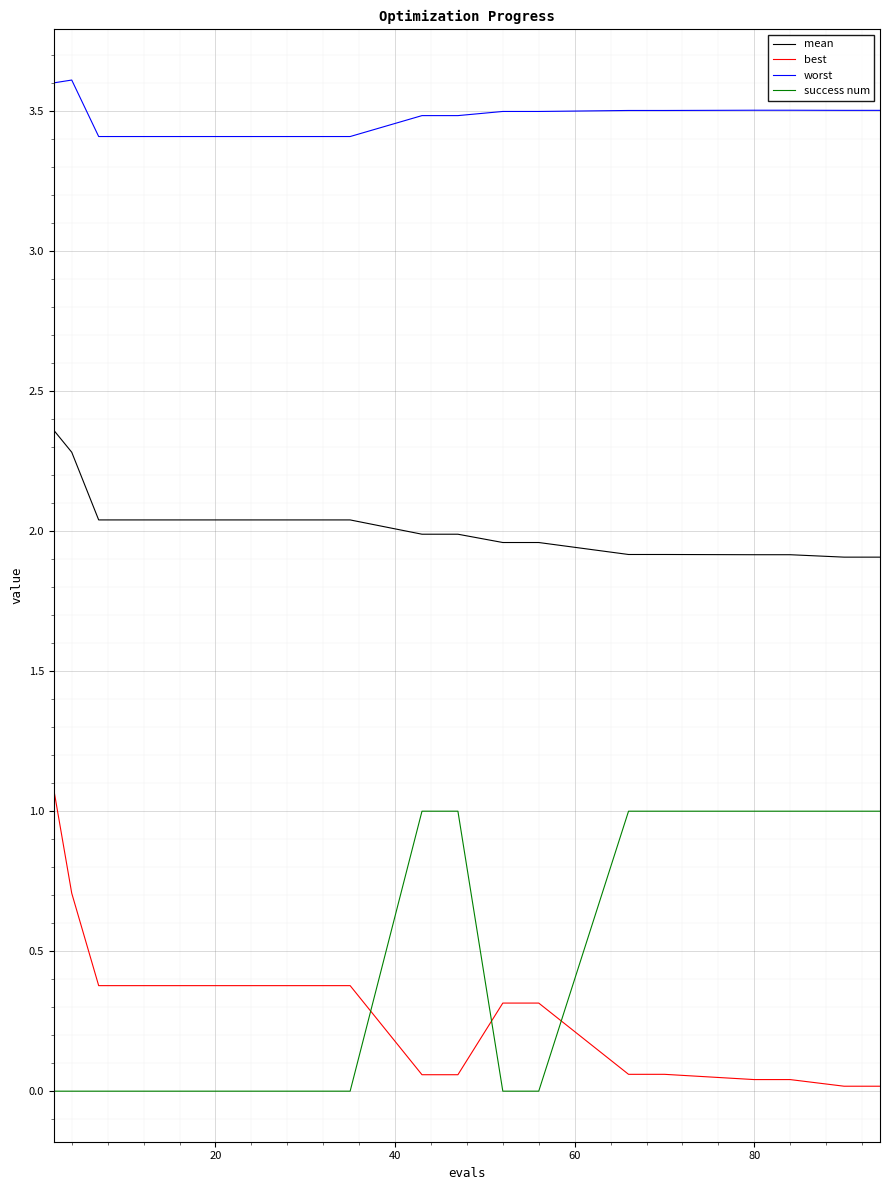

True or false: best and mean cross at least once.

False